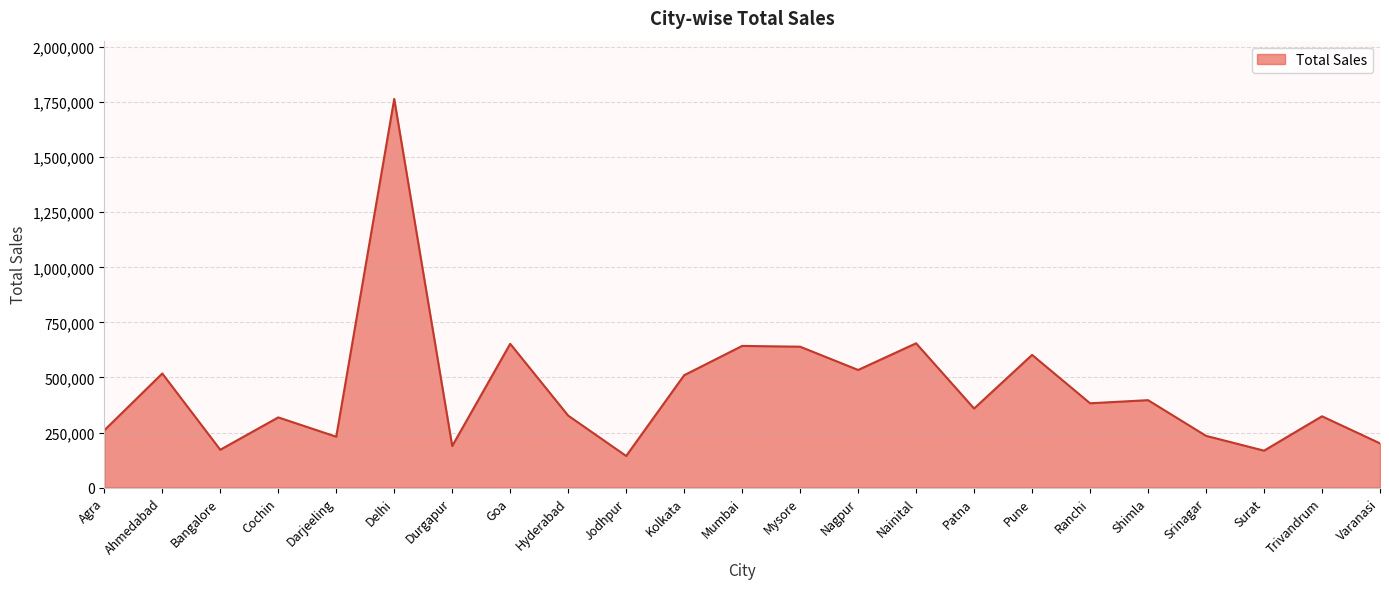

What is the difference between the maximum and minimum values?

1620815